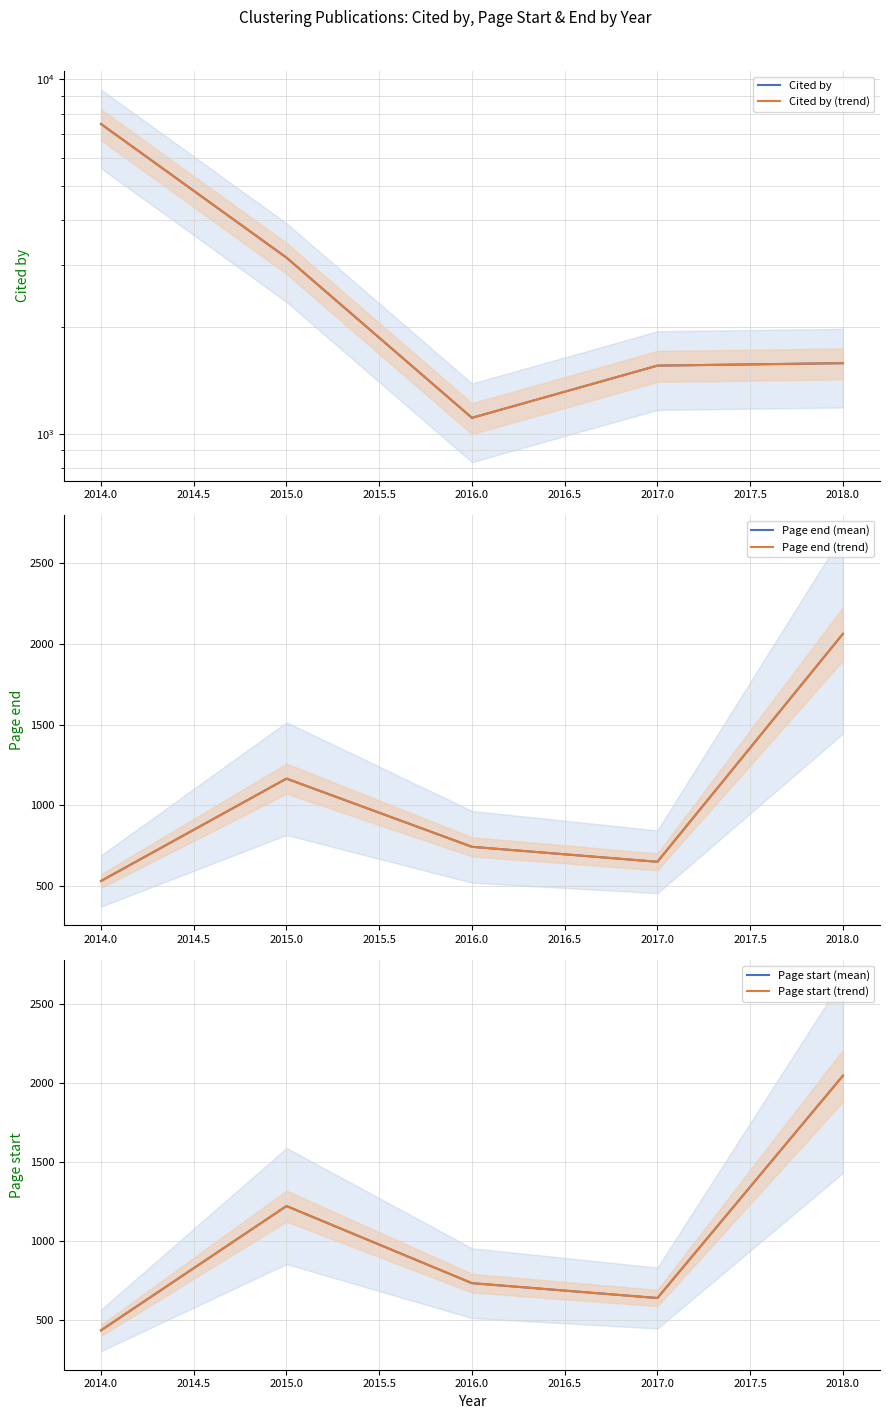

What is the average value of the Cited by series?

2975